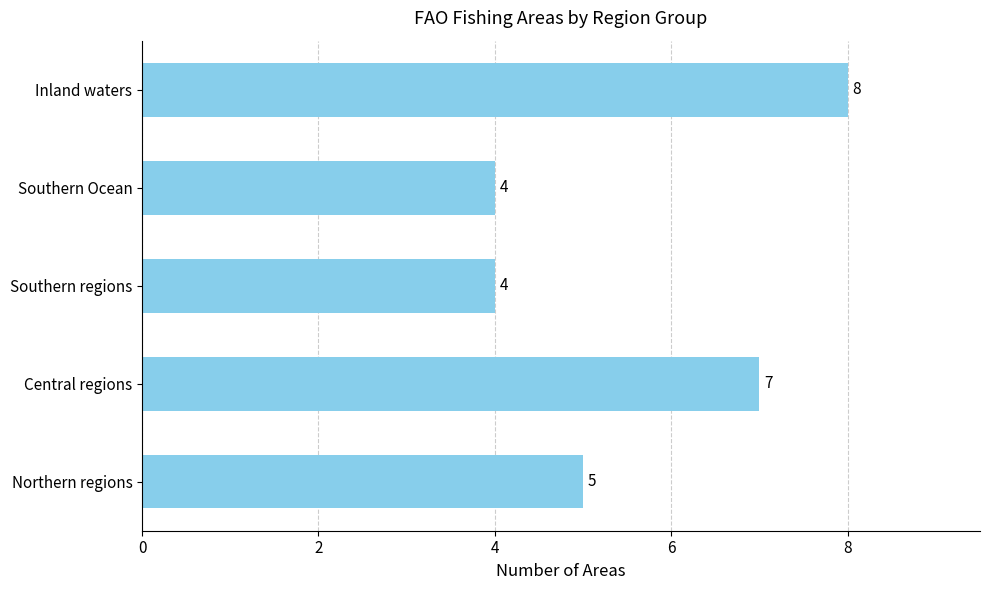

What is the difference between the maximum and second lowest values?

4